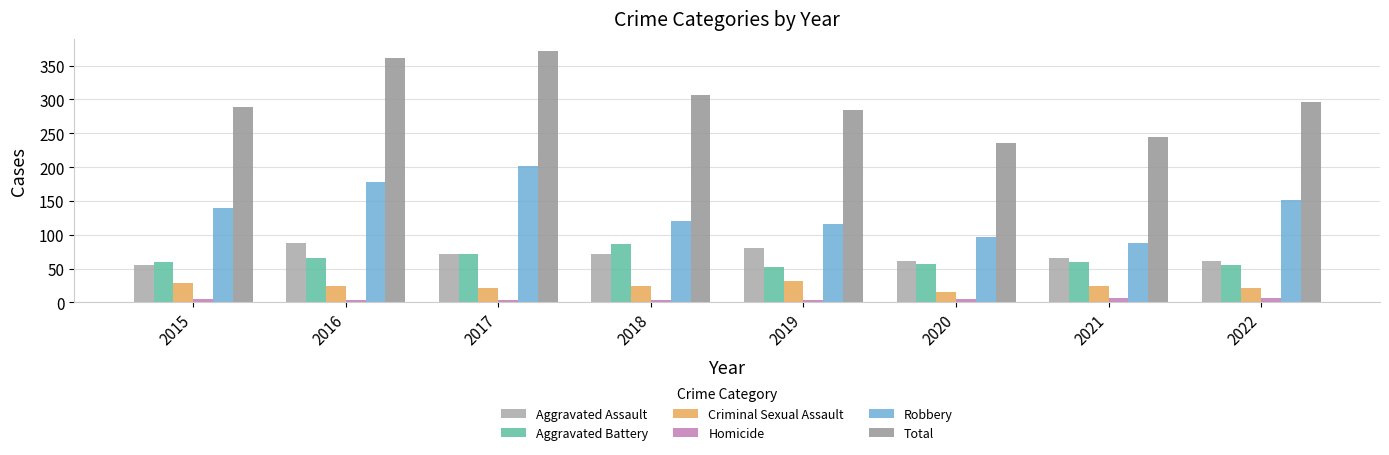

Which series has the largest total across all categories?

Total